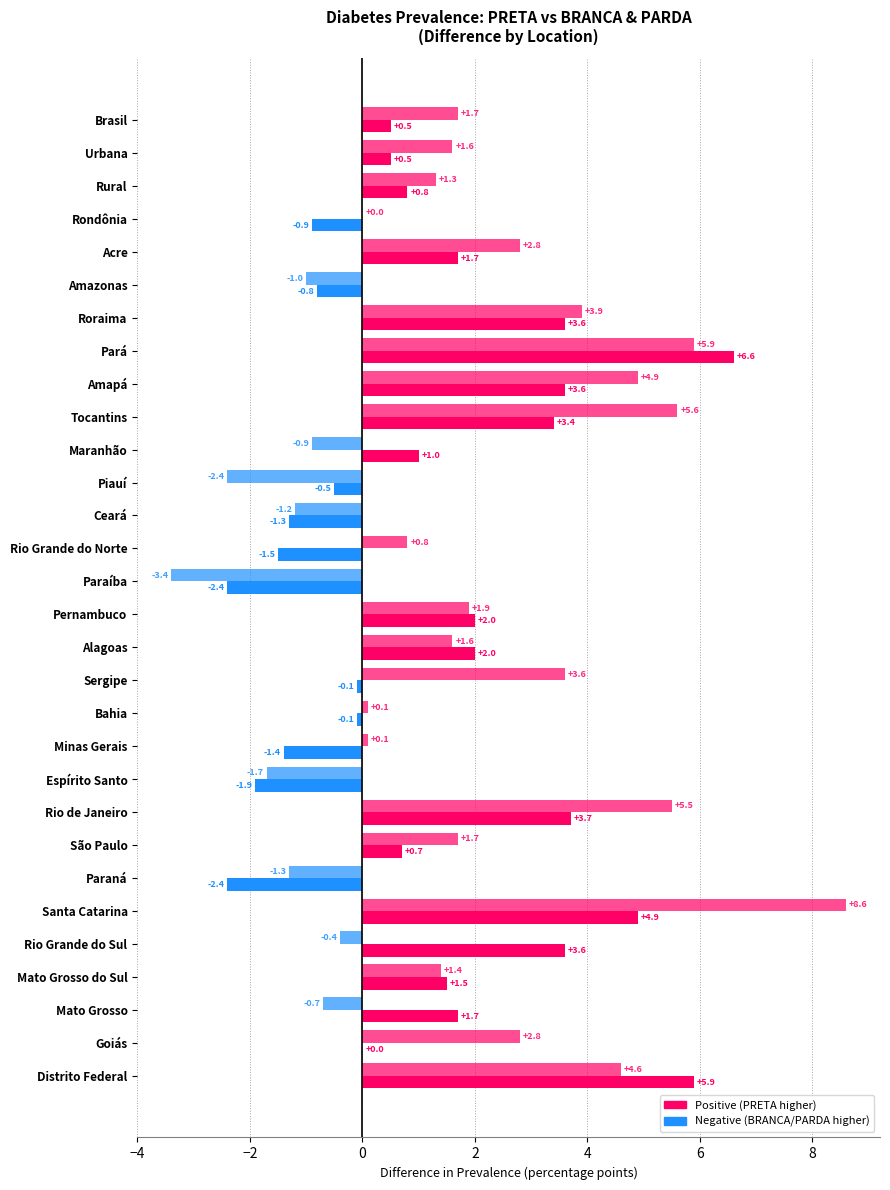

How many distinct data groups are displayed?

2